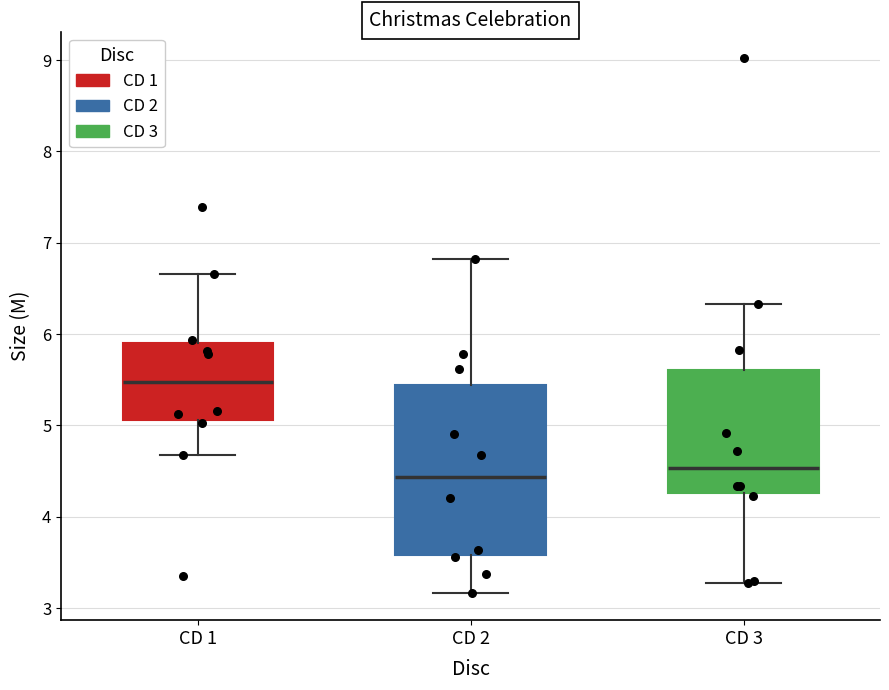

Which box is the tallest, from its lower edge to its upper edge?

CD 2